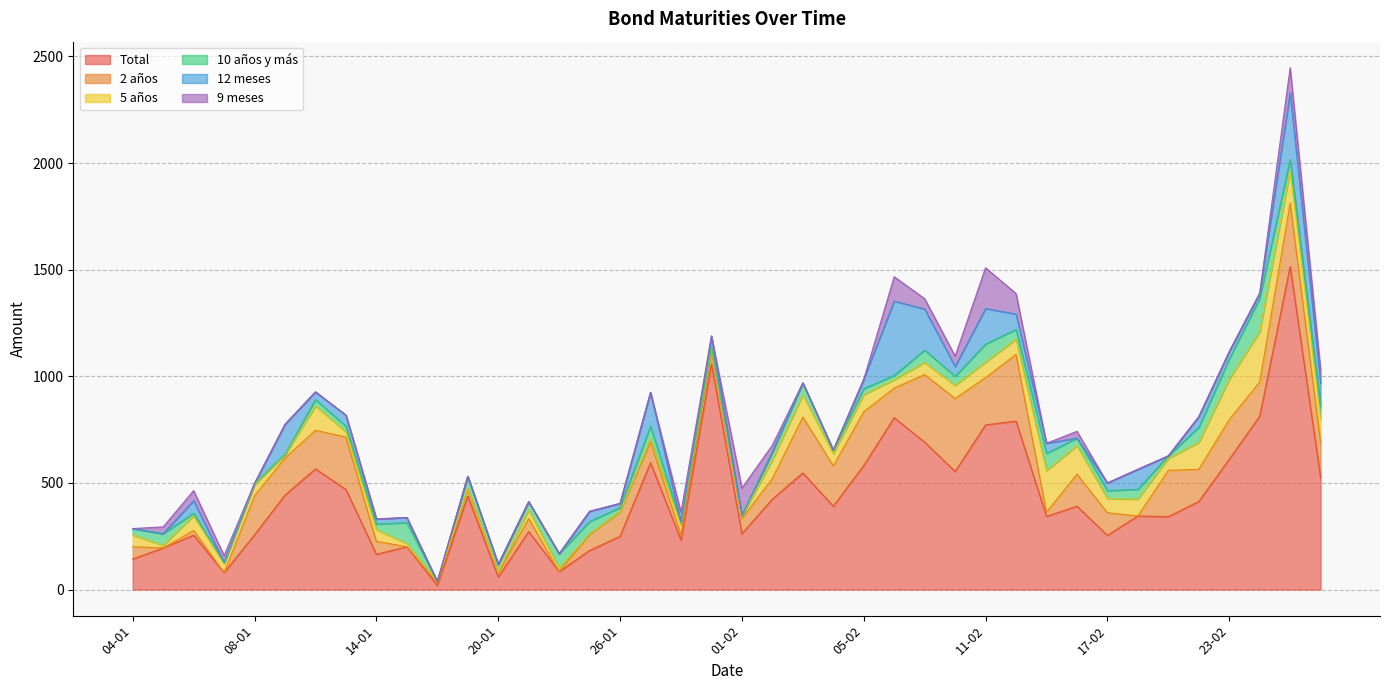

What is the average value of the Total series?

433